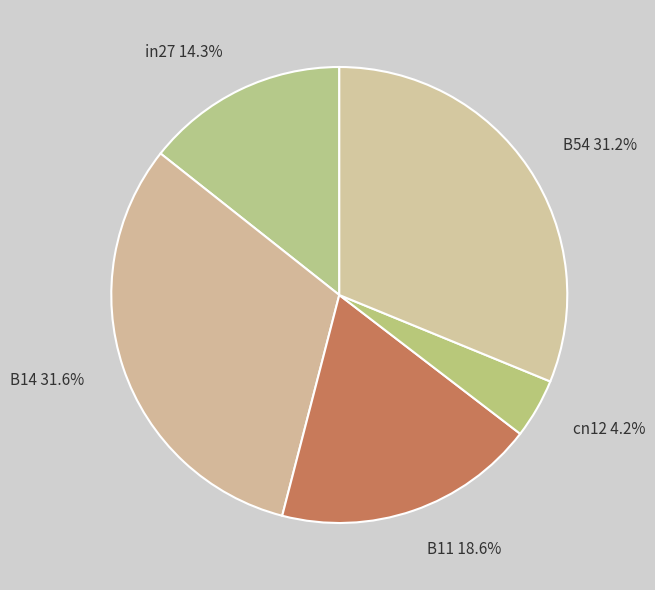

What is the smallest slice in the pie chart?

cn12